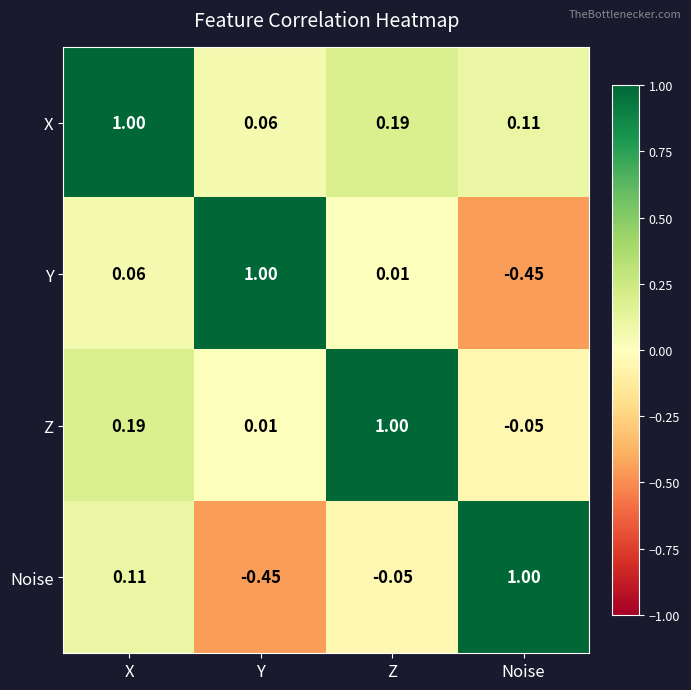

Which series has the largest total across all categories?

X